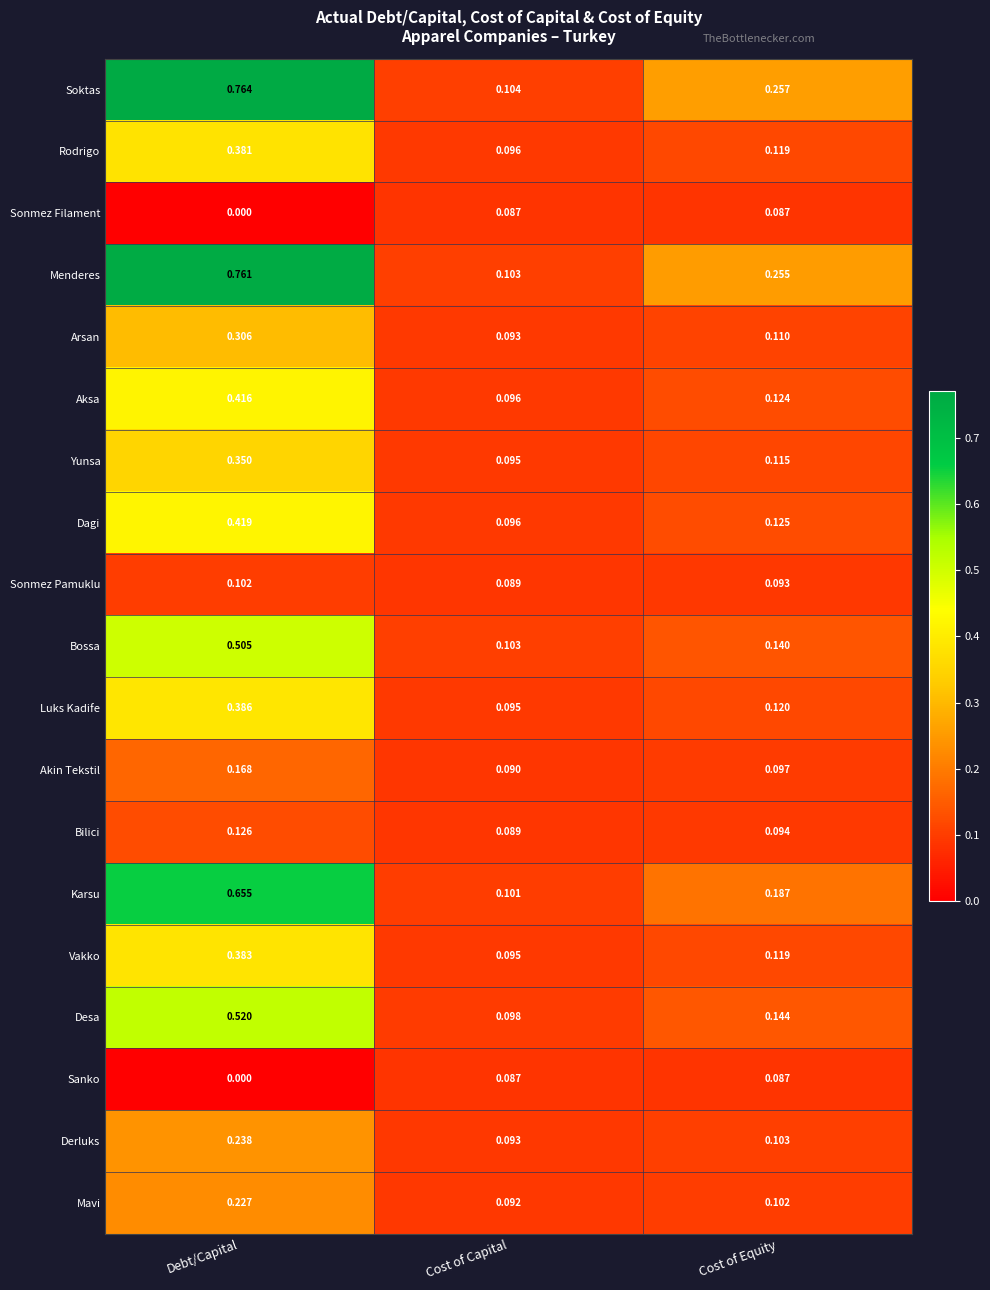

List the labels in order of Sonmez Pamuklu value, largest first.

Debt/Capital, Cost of Equity, Cost of Capital